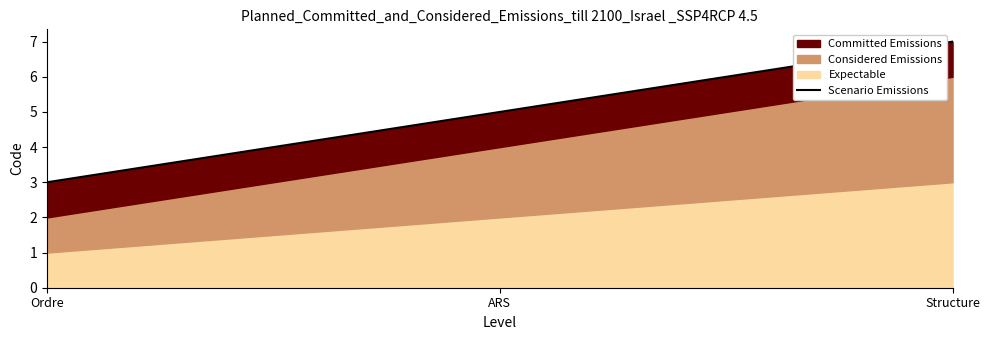

Between ARS and Ordre, which is larger?

ARS